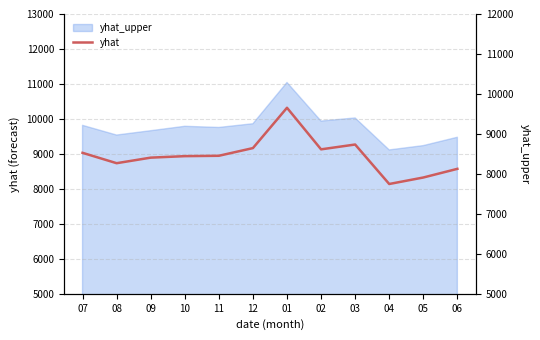

How many points are higher than both their immediate neighbors (excluding endpoints)?

2